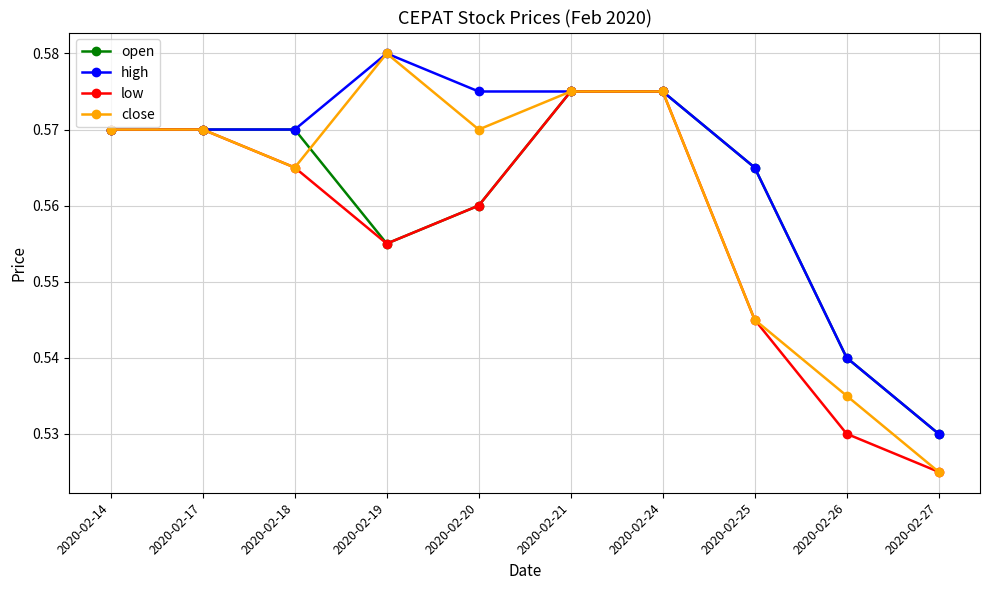

At which label does open reach its minimum?

2020-02-27